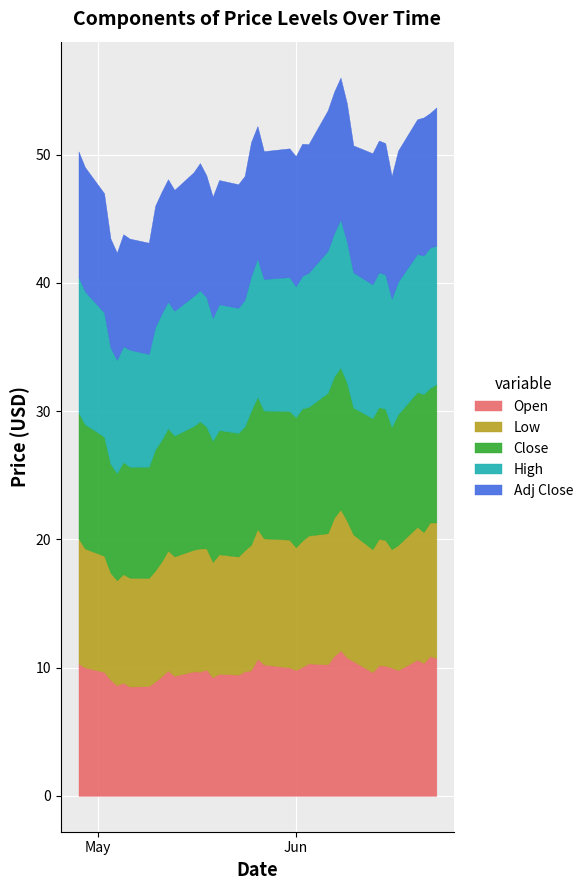

How many lines are shown in the chart?

5